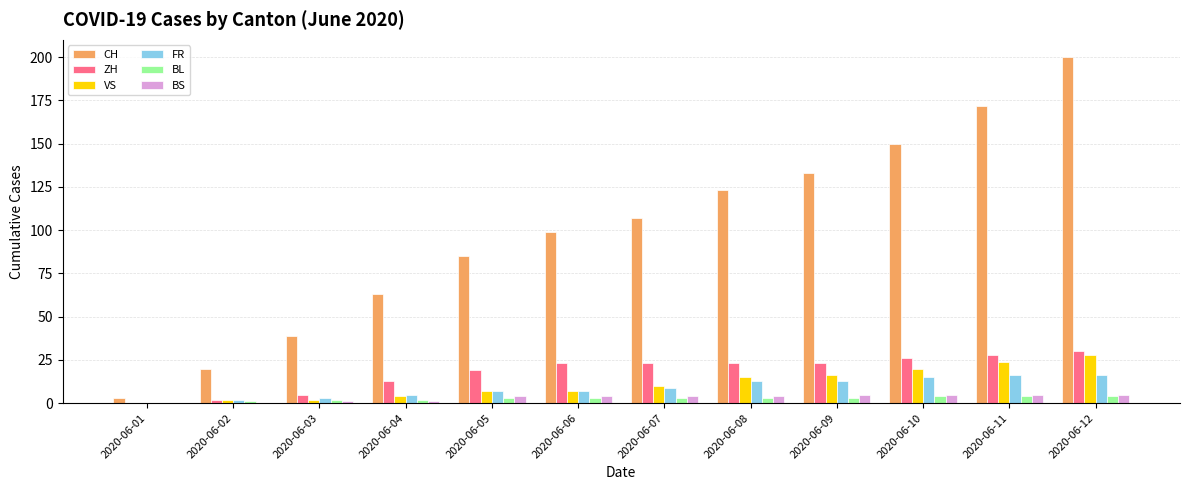

The value of BL at 2020-06-11 is 4. True or false?

True